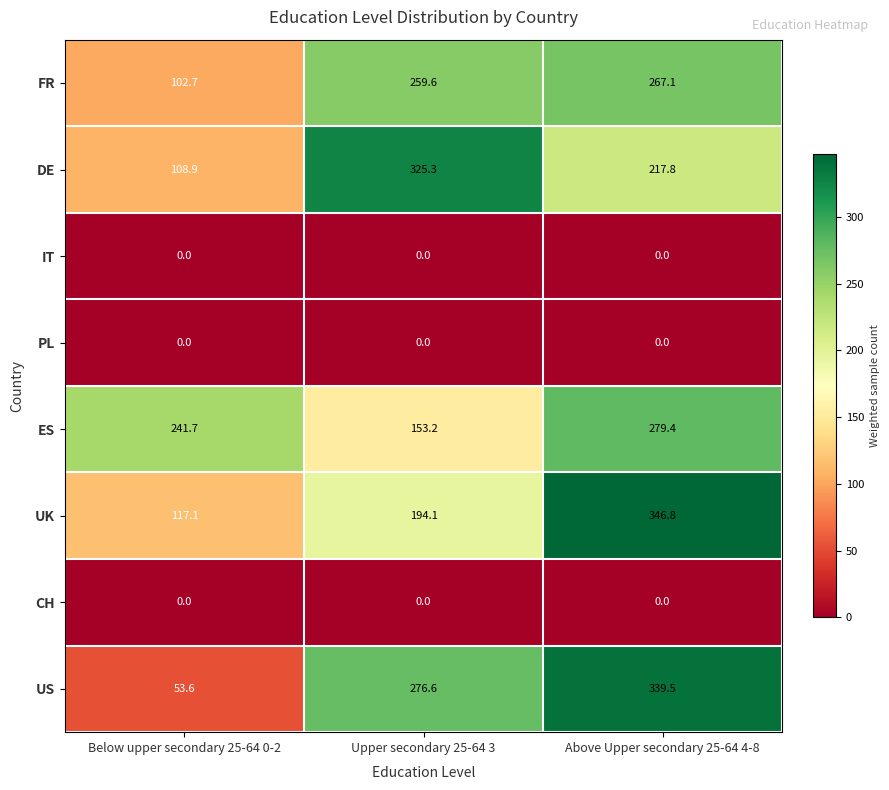

The value of UK at Below upper secondary 25-64 0-2 is 68.0. True or false?

False